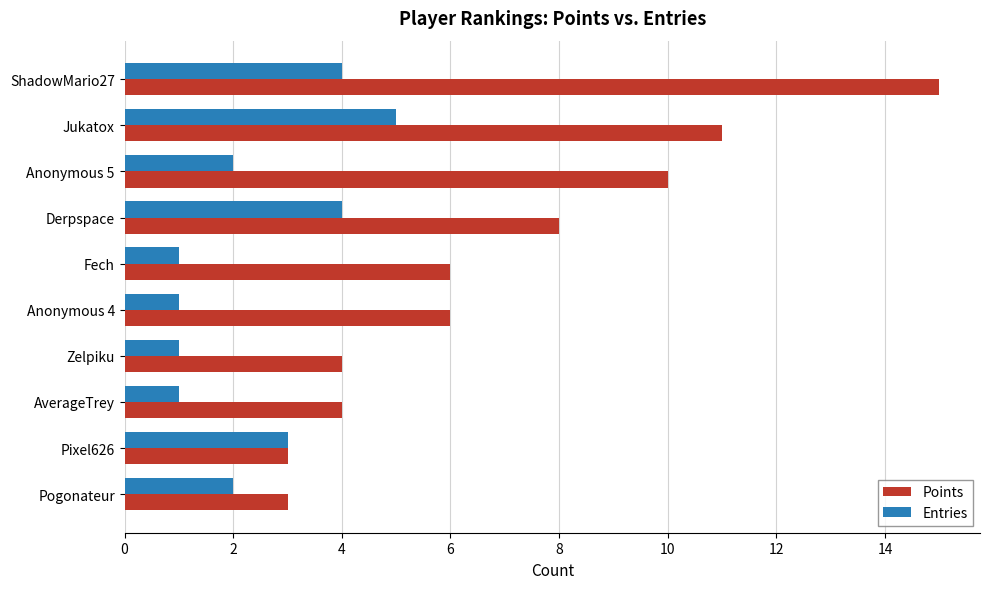

Which category has the highest value in the Points series?

ShadowMario27